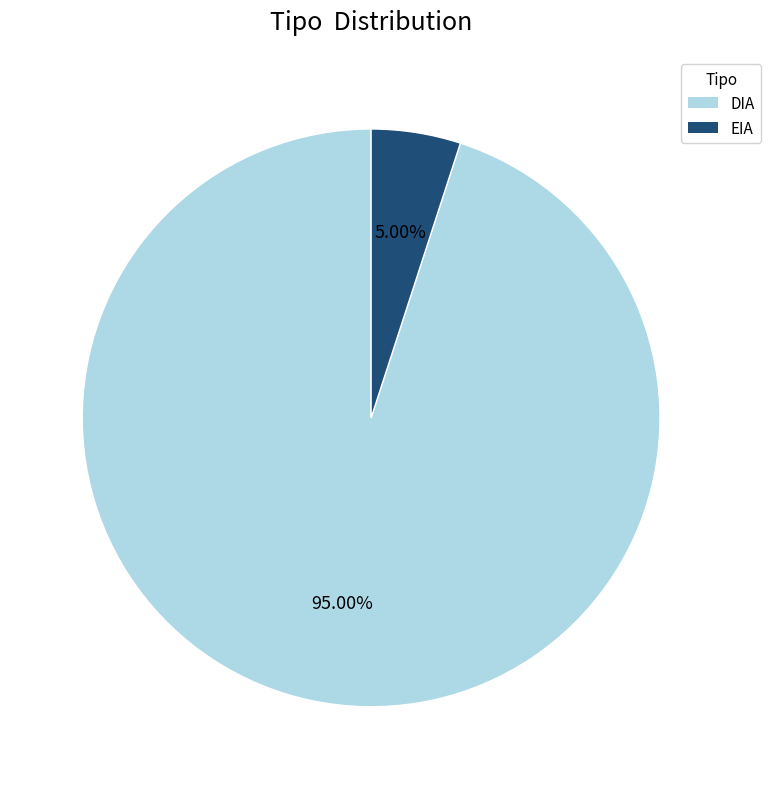

Between DIA and EIA, which is larger?

DIA